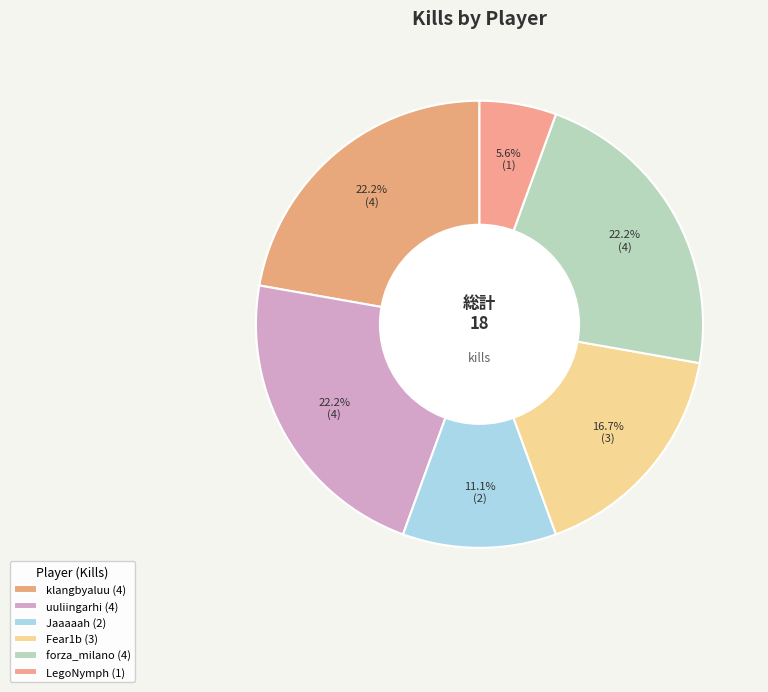

Does any single category account for the majority?

No